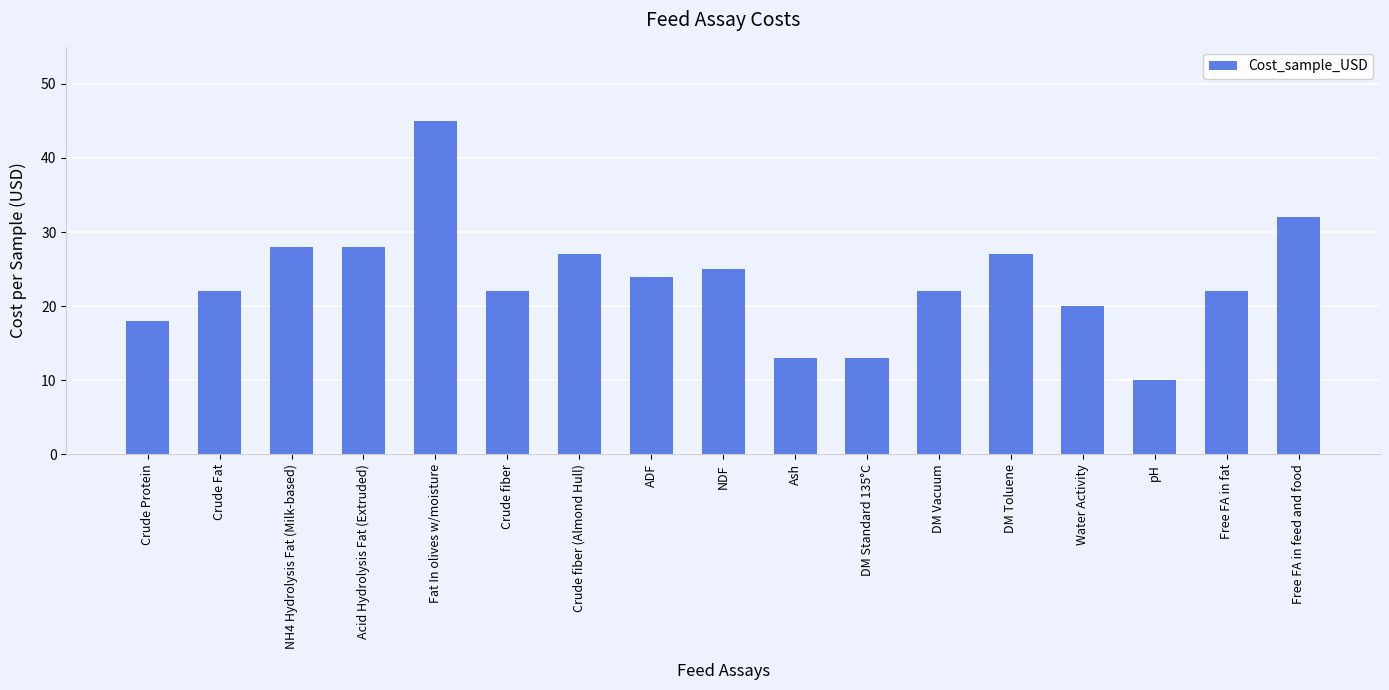

How many distinct data groups are displayed?

1